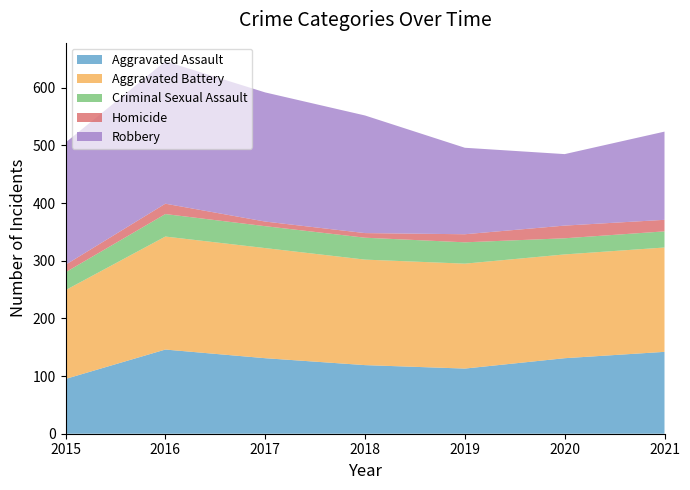

Reading left to right, transcribe all the data shown in this chart.

Aggravated Assault: 95	146	131	119	113	131	142
Aggravated Battery: 154	196	191	183	182	180	181
Criminal Sexual Assault: 31	39	38	38	37	28	28
Homicide: 13	18	8	8	14	22	20
Robbery: 212	247	224	204	150	124	153